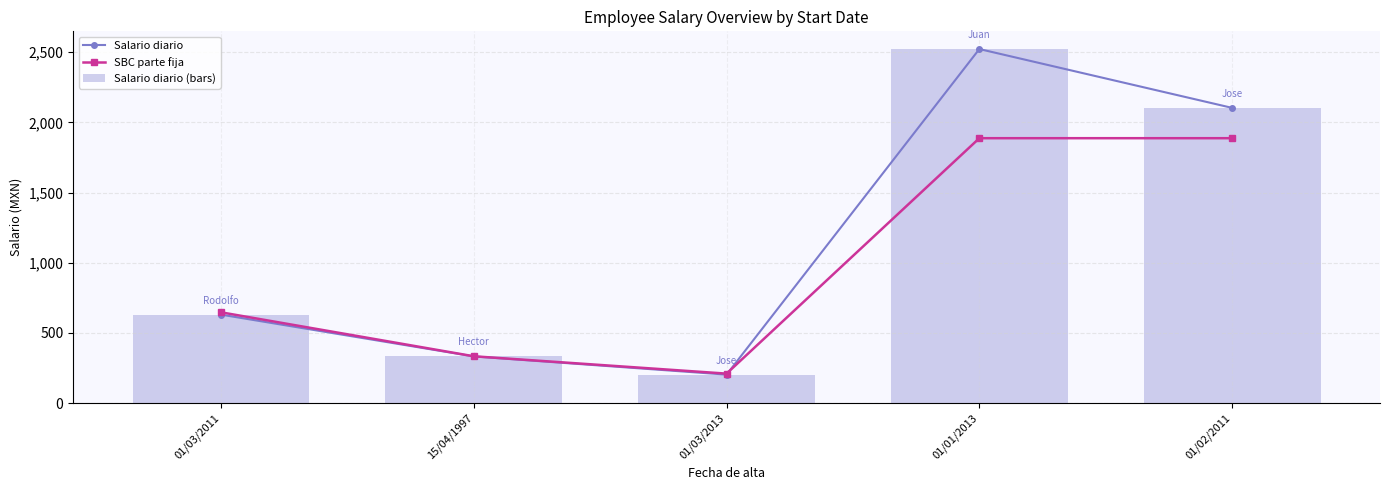

The SBC parte fija series shows 647.2 at 01/03/2011. True or false?

True